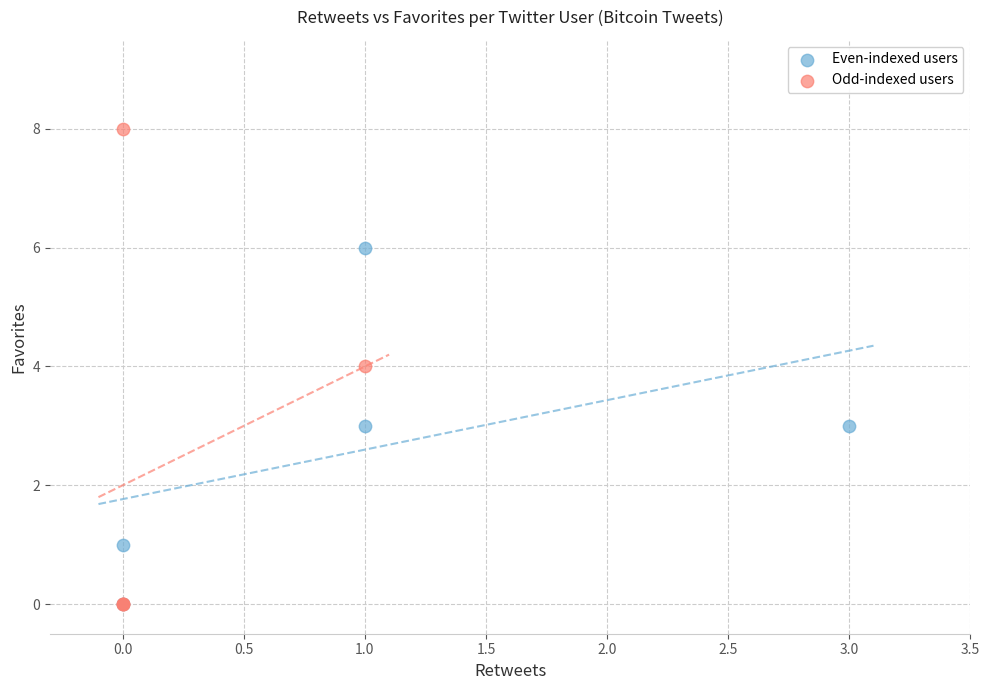

What are all the series names shown in the legend?

Even-indexed users, Odd-indexed users